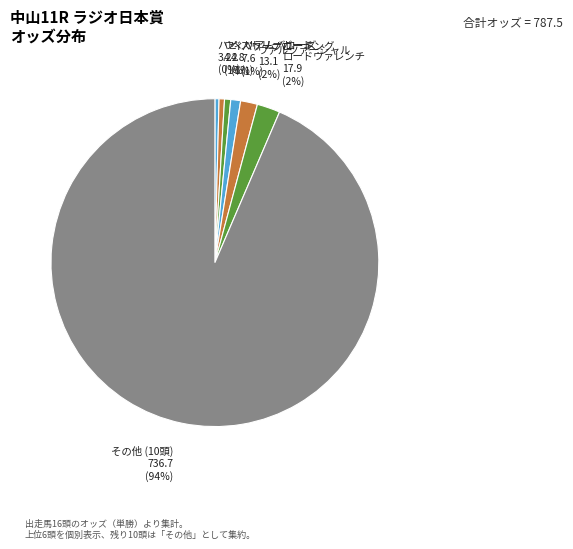

Which has a higher value, ベストリーガード or ロードヴァレンチ?

ロードヴァレンチ